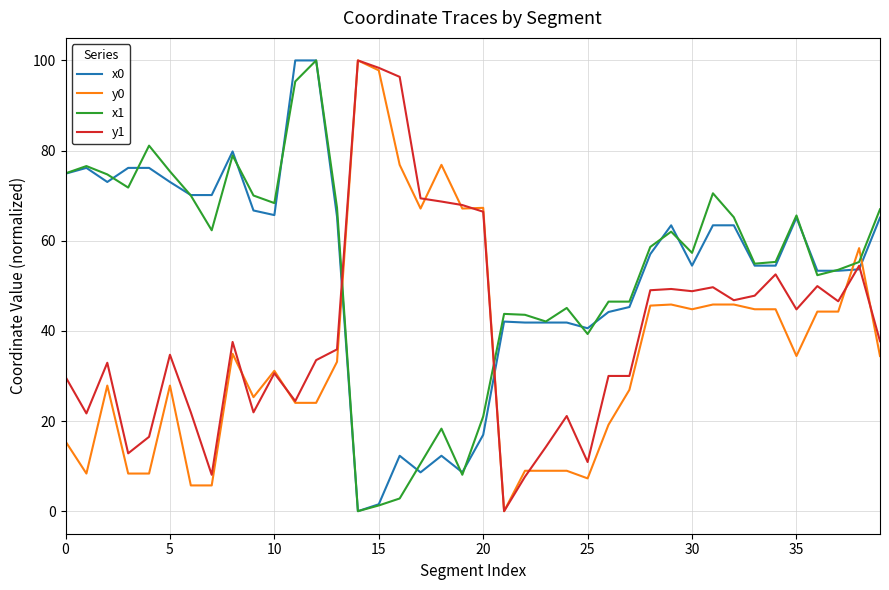

Which series ends up on top after the final intersection of x0 and y0?

x0